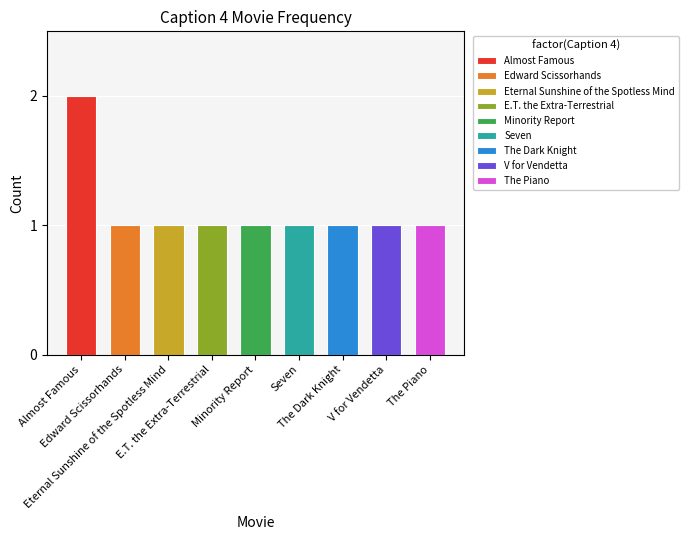

What is the sum of all values?

10